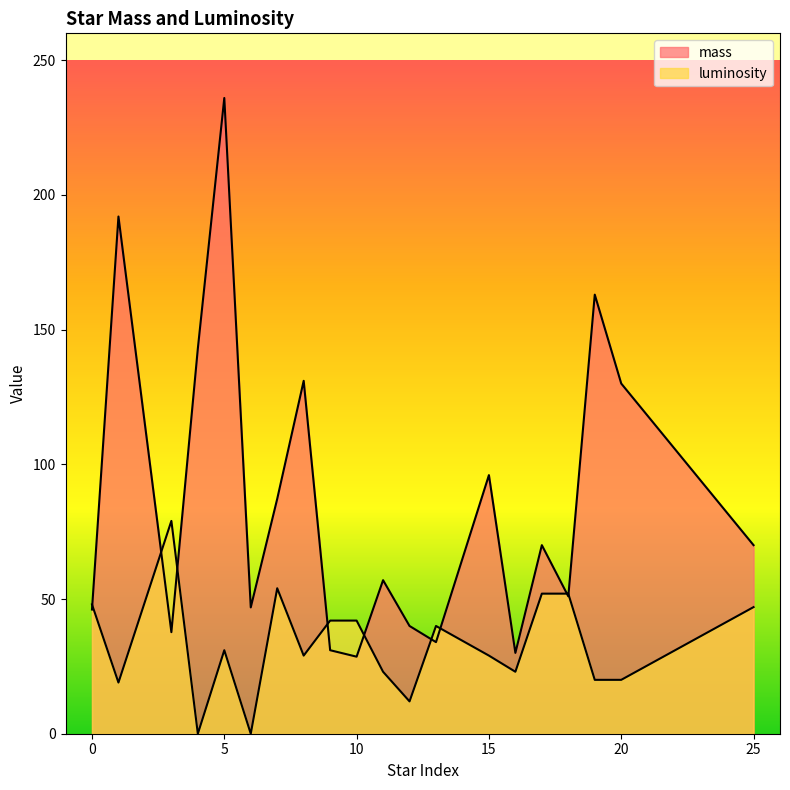

True or false: luminosity has more than 1 points higher than both neighbors.

True